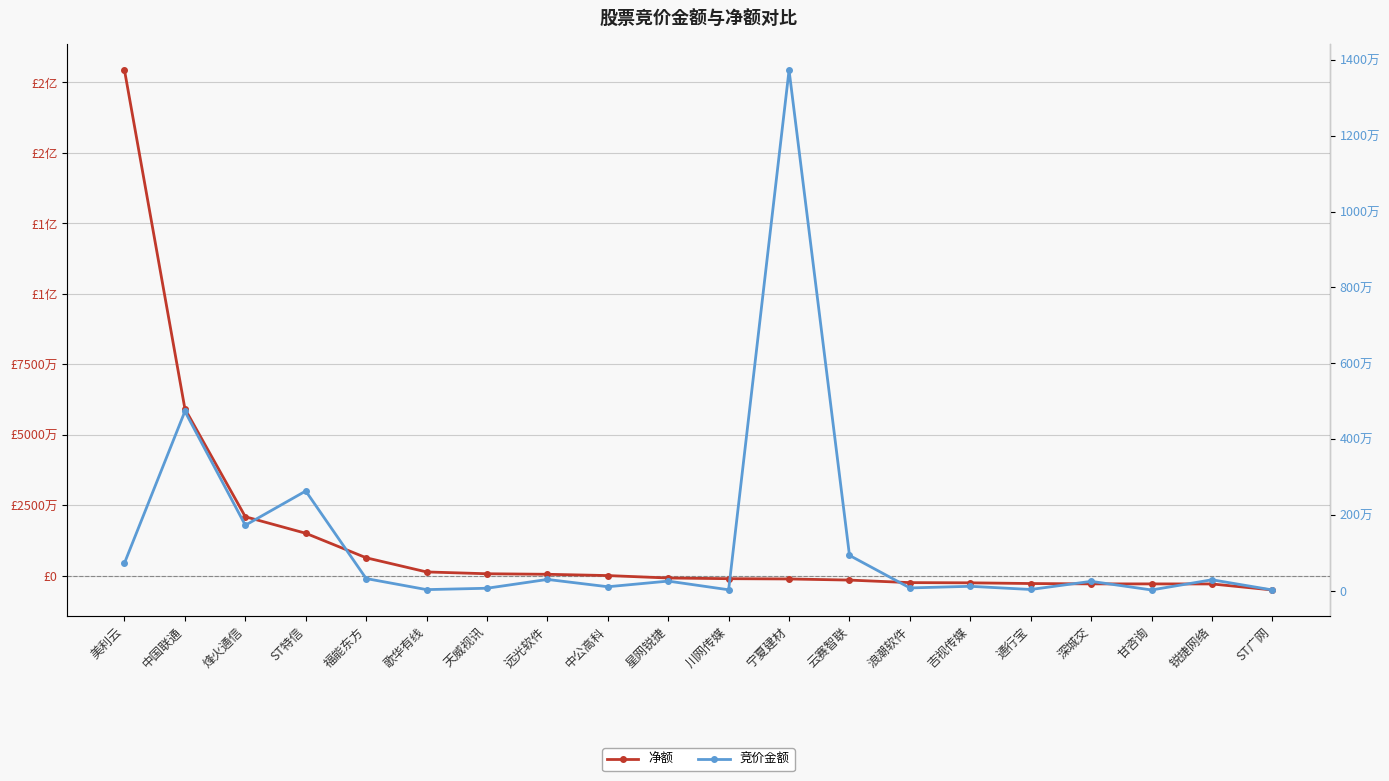

The 竞价金额 series shows 105042 at 中公高科. True or false?

True